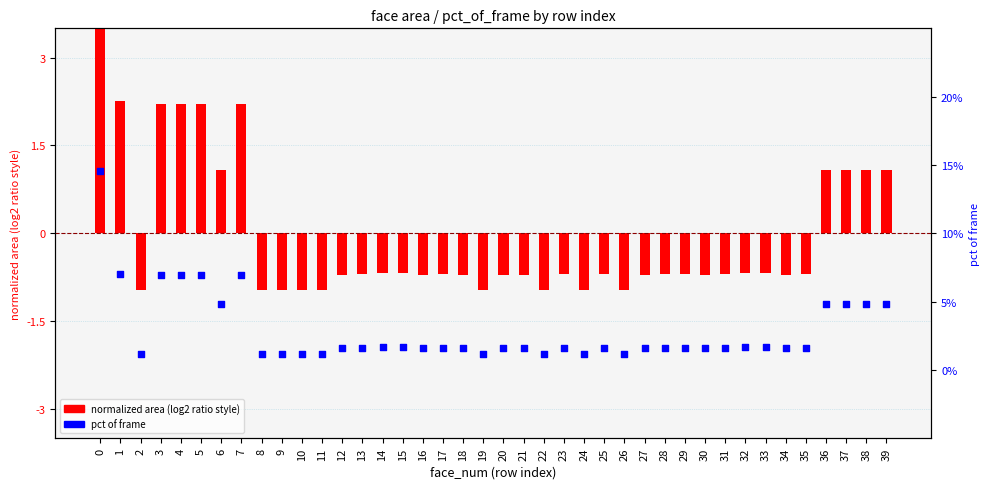

Which series has the largest total across all categories?

pct of frame